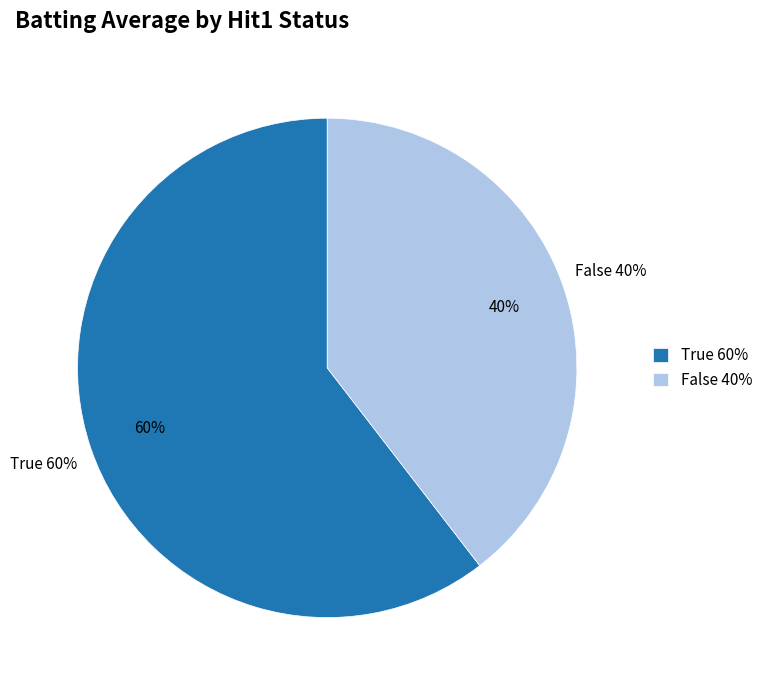

True or false: 14 accounts for 1% of the total.

False